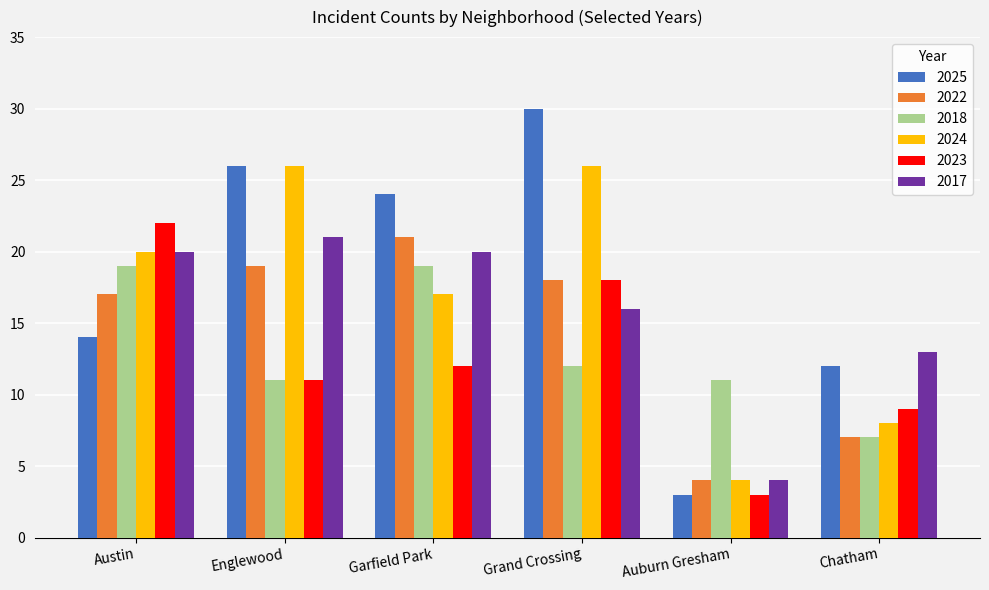

What is the sum of all 2023 values?

75